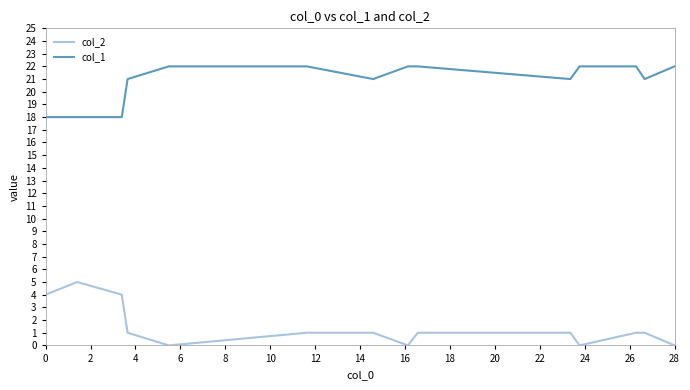

What is the average value of the col_1 series?

21